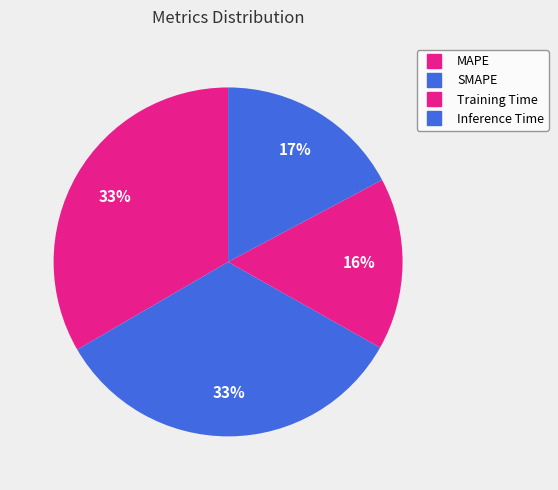

Count the number of slices in the pie.

4